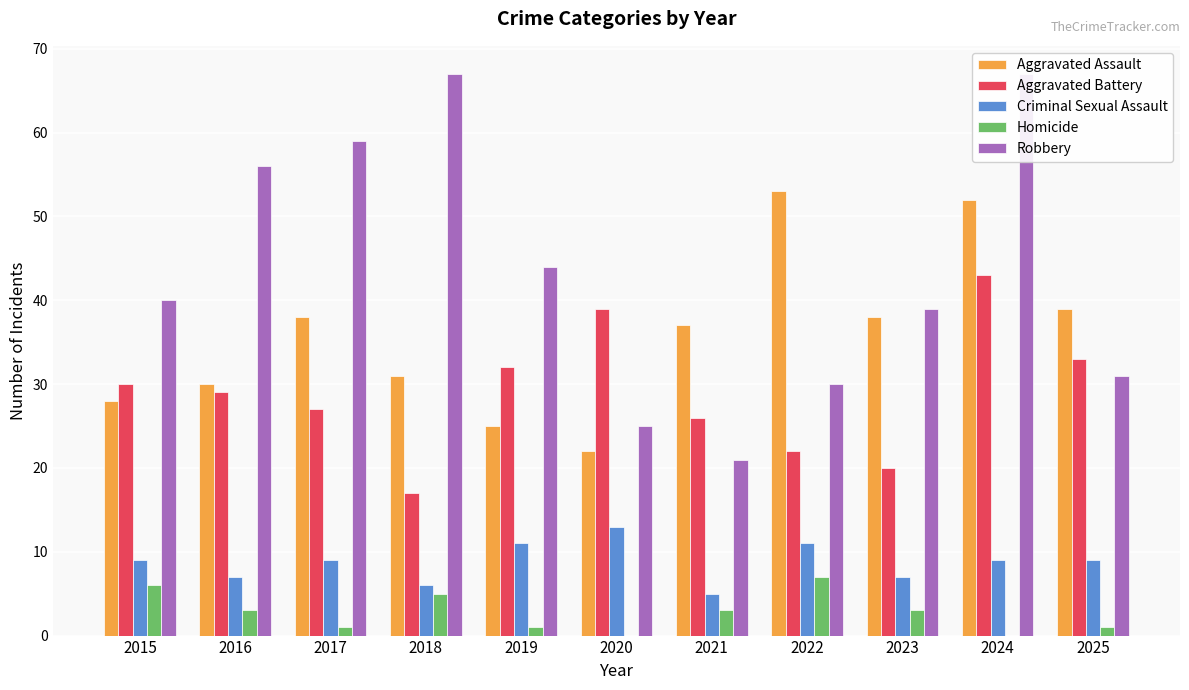

Which series has the largest total across all categories?

Robbery